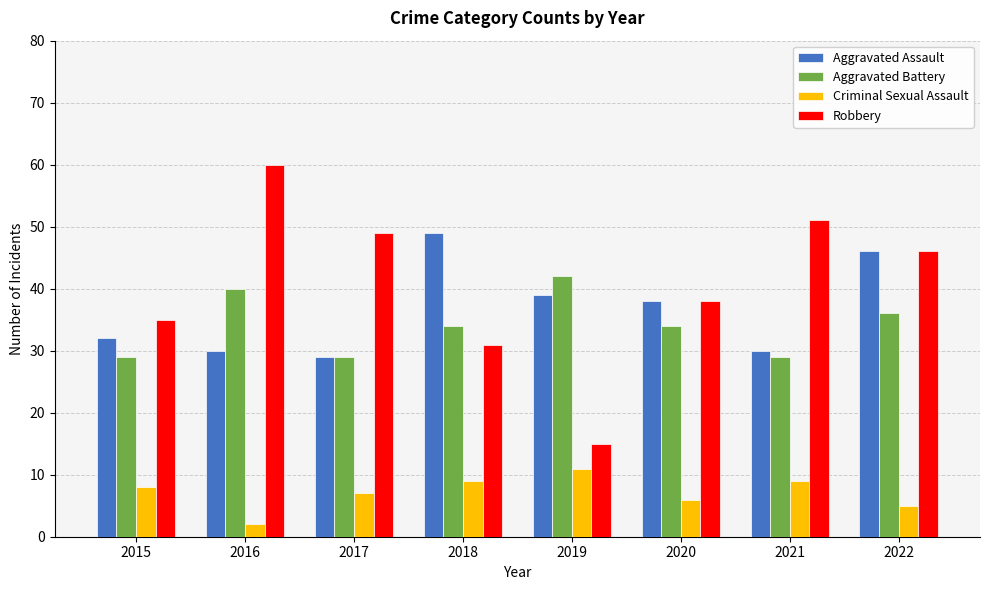

At how many categories does at least one series exceed 27?

8